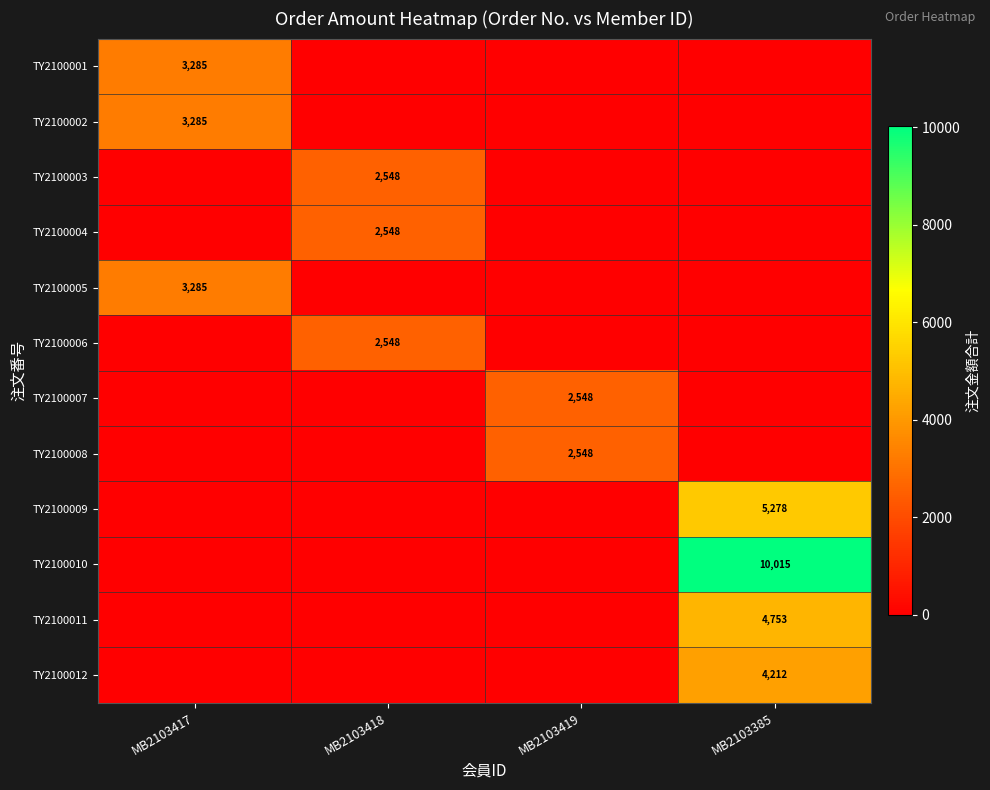

Which has a higher value, MB2103418 or MB2103417?

MB2103417